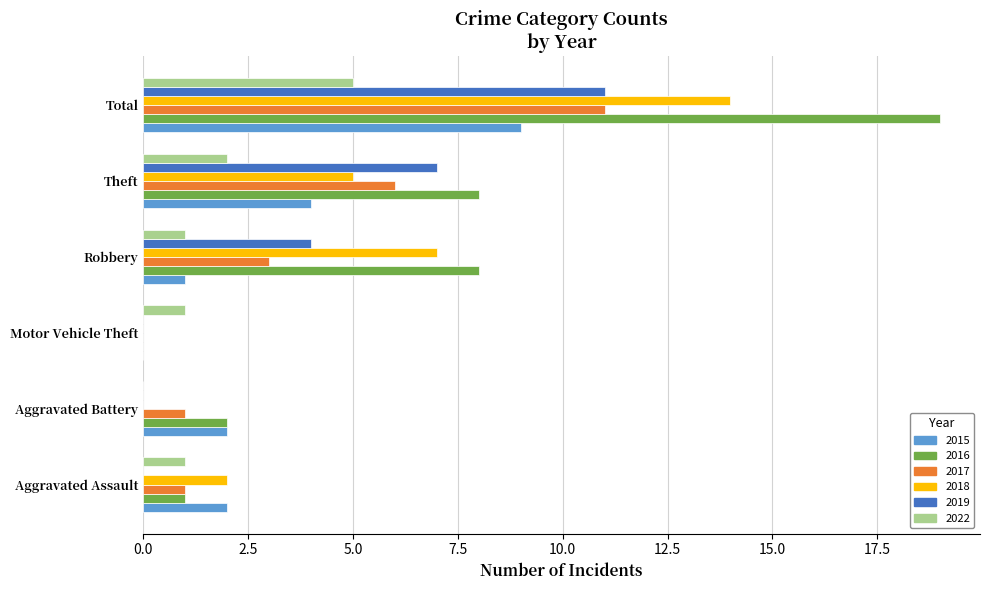

Which series changed the most between Aggravated Battery and Theft?

2019